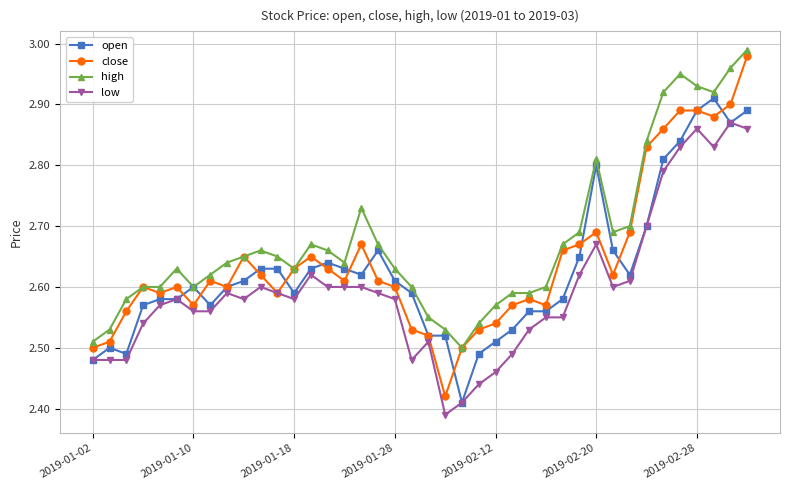

Rank the series by their average value, from lowest to highest.

low, open, close, high